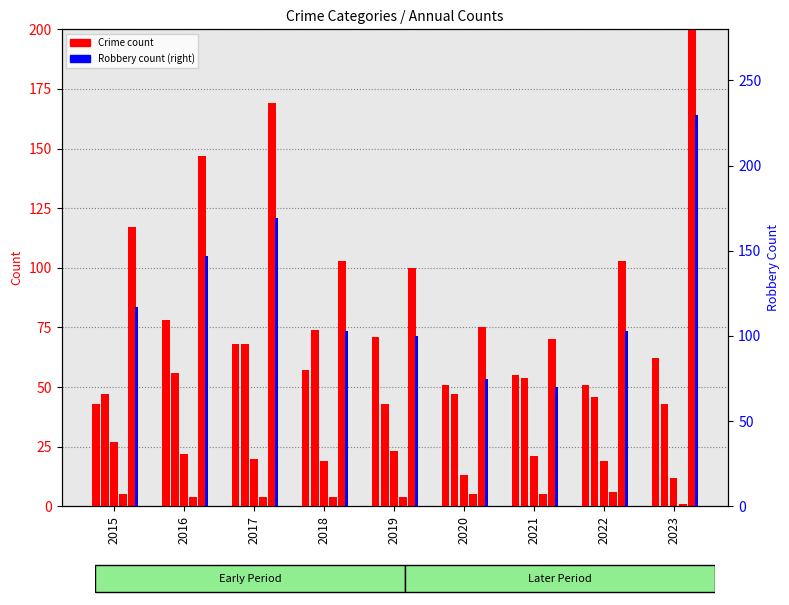

Which category has the lowest value across all series?

2023